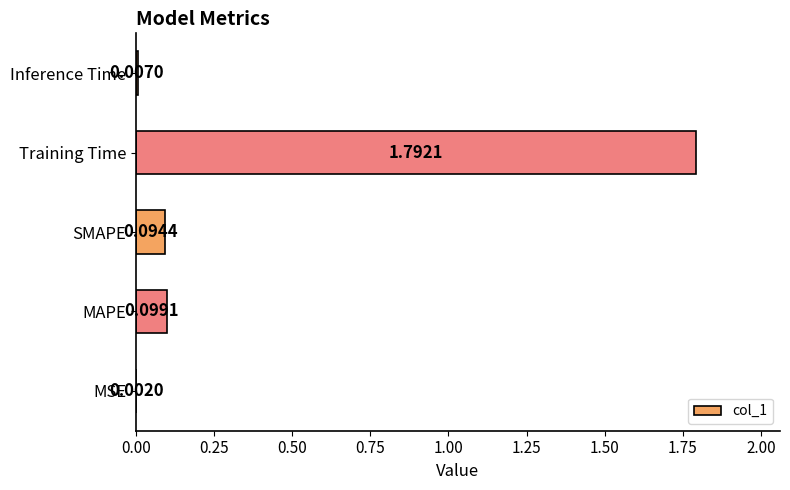

What is the sum of all values?

2.0